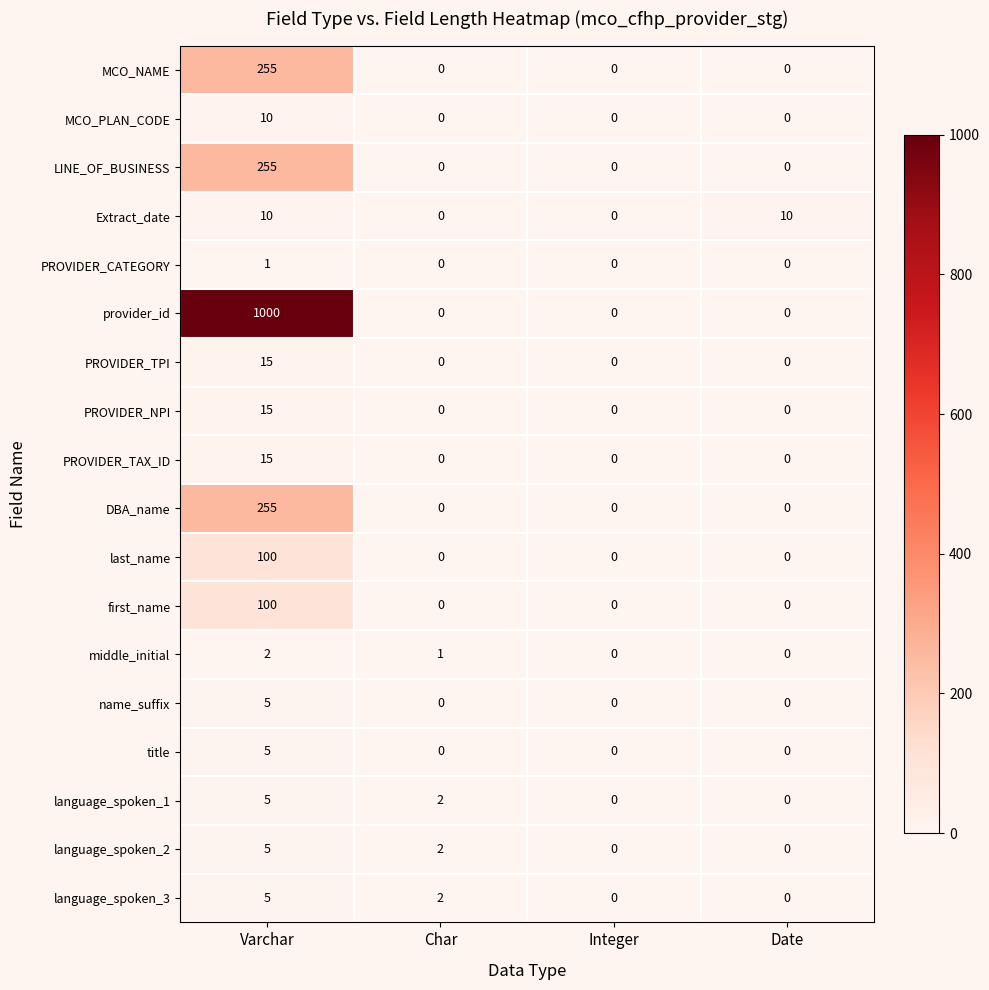

What is the difference between the highest and lowest values at Char?

2